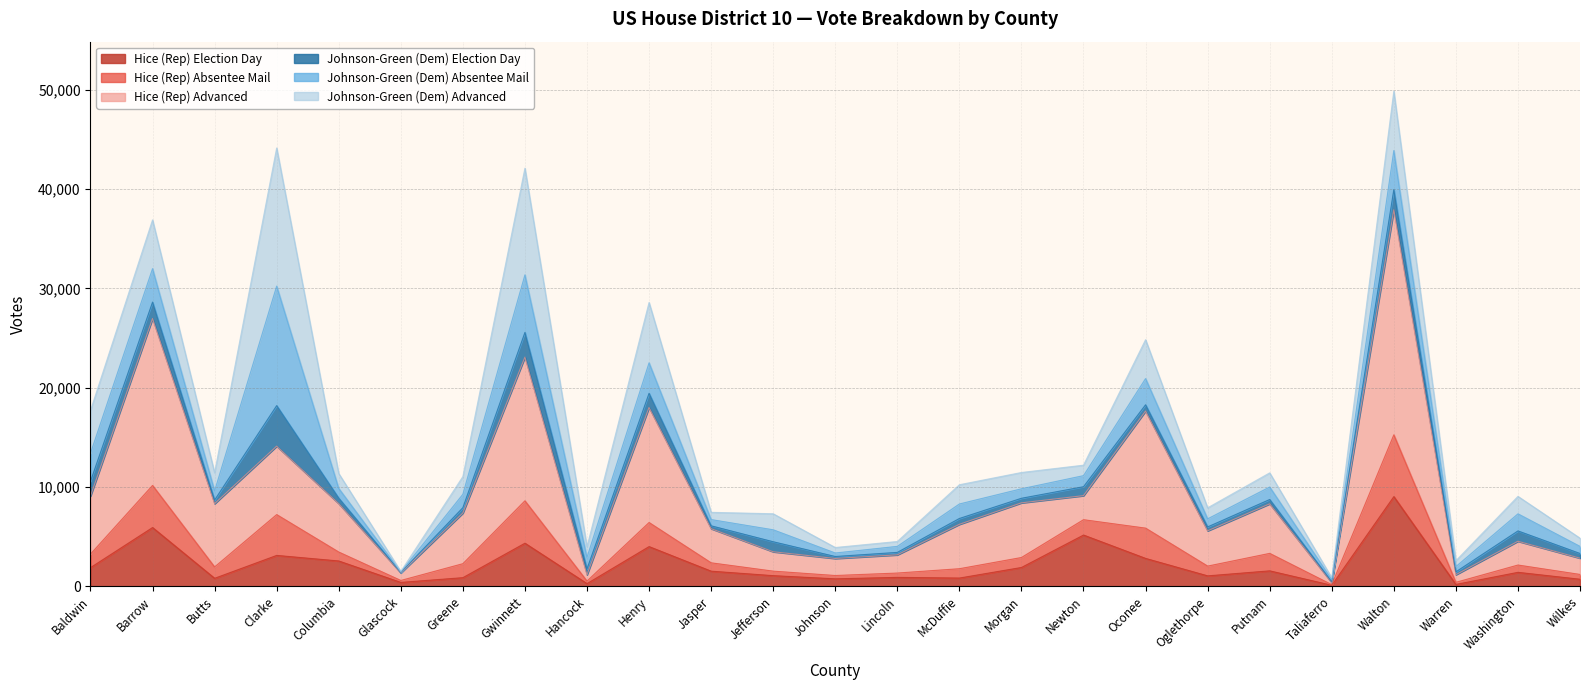

Which category has the highest value in the Hice (Rep) Election Day series?

Walton